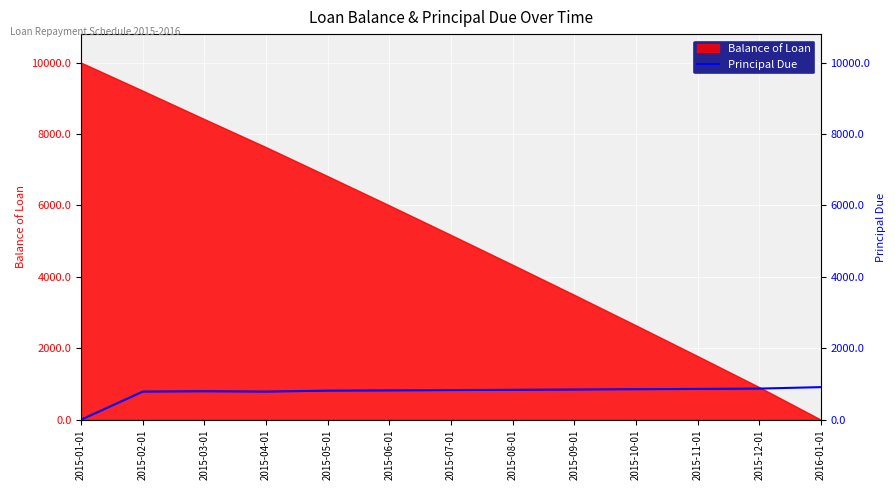

True or false: there are more than 0 points higher than both neighbors.

True